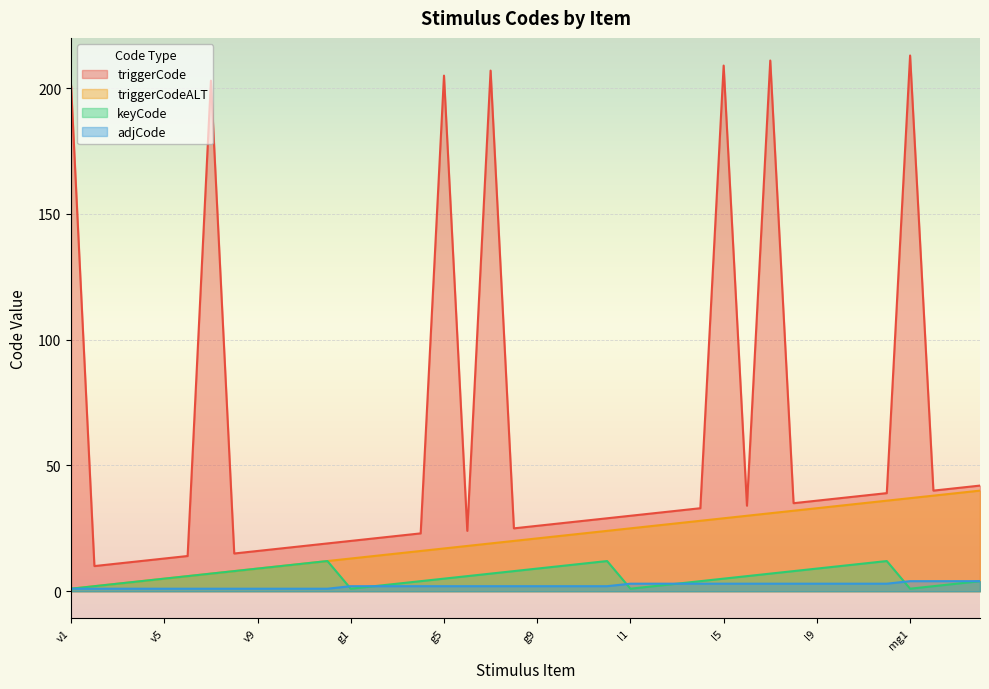

What is the difference between the highest and lowest values at l8?

32